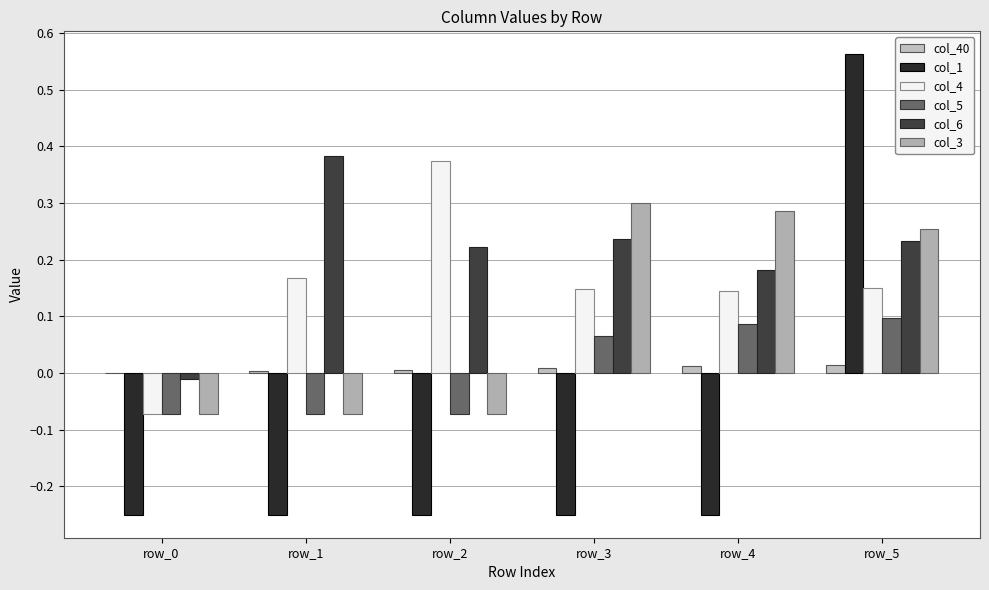

How many groups of bars are there?

6